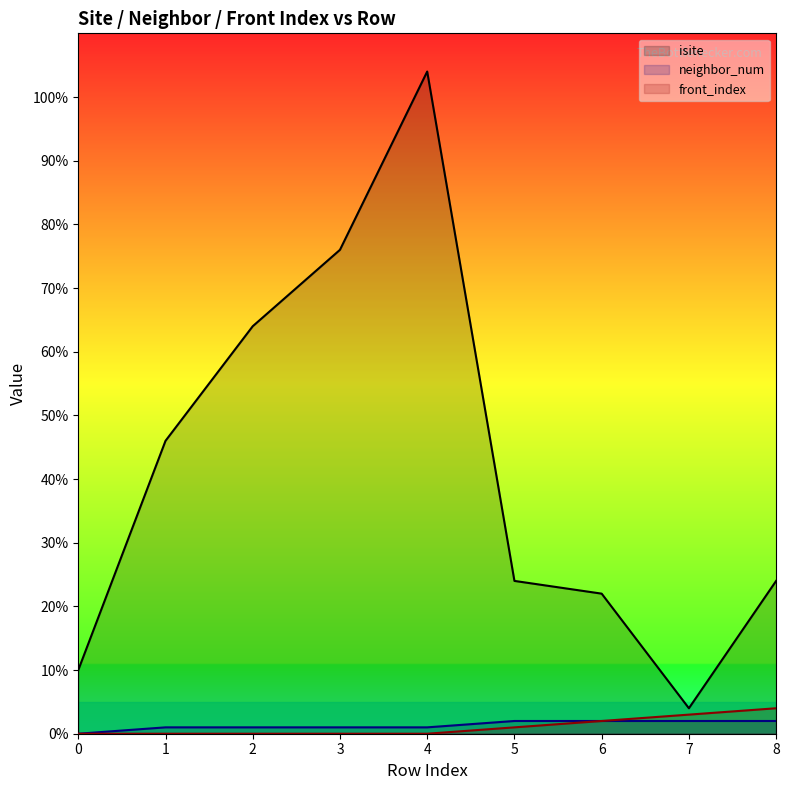

What is the value of the isite point at the 6th from the left?

24